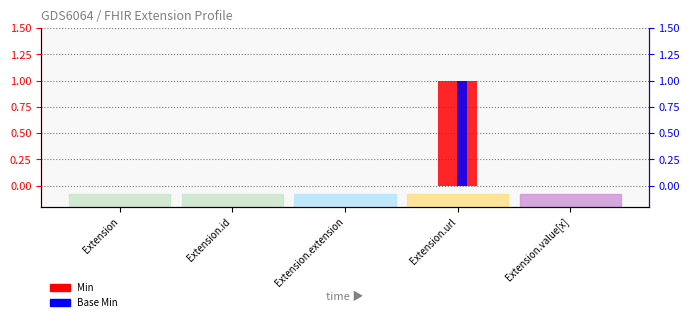

Is the value of Min at Extension.url greater than the value of Base Min at Extension?

Yes